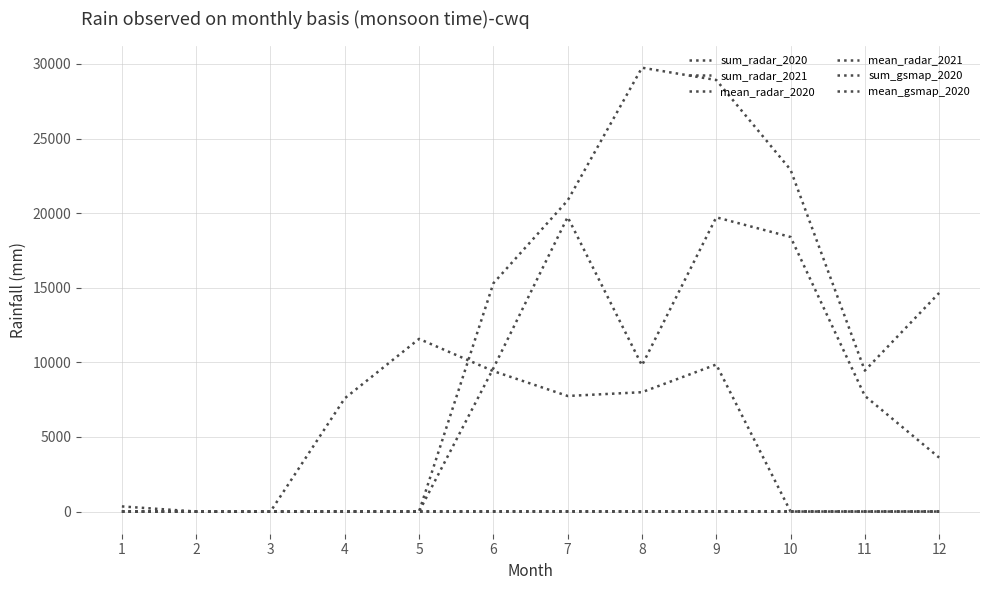

Does the chart have visible grid lines?

Yes